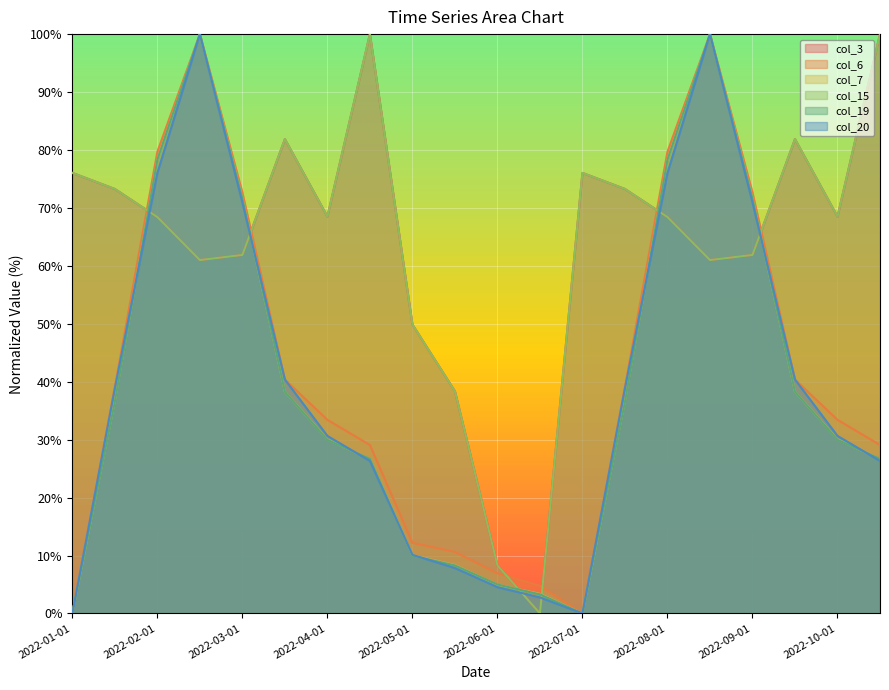

True or false: col_20 and col_15 intersect in this chart.

True